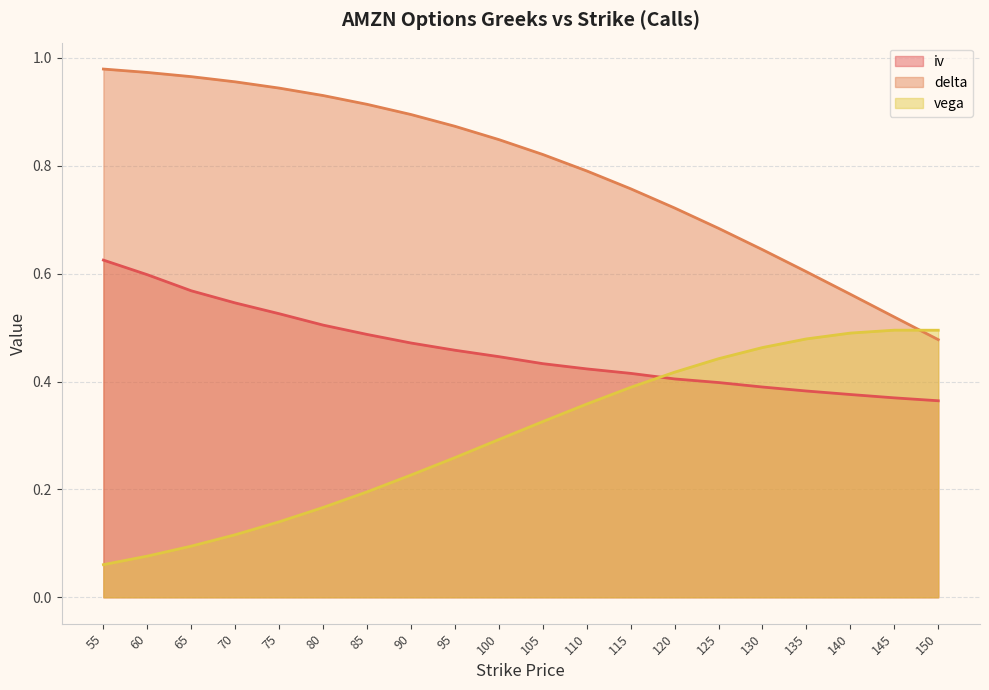

What is the sum of all vega values?

6.0